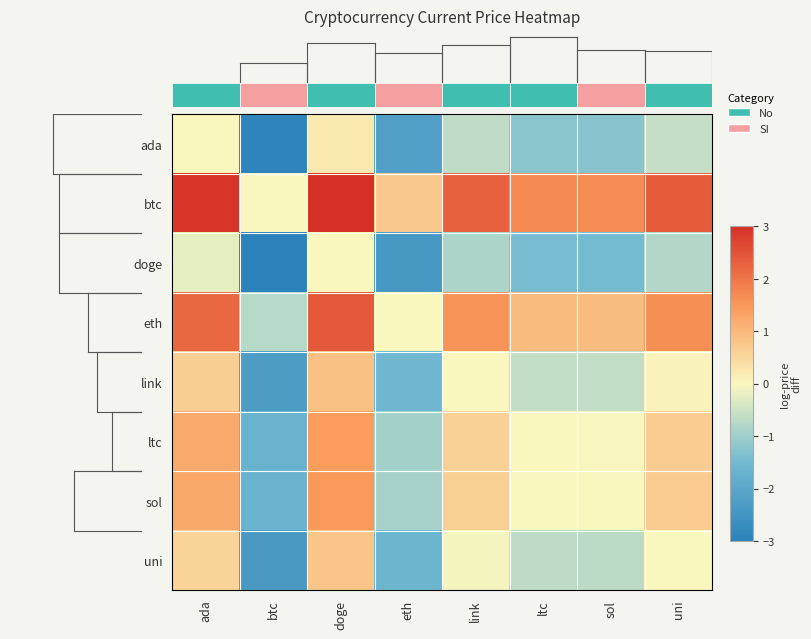

Between eth and btc, which is larger?

eth